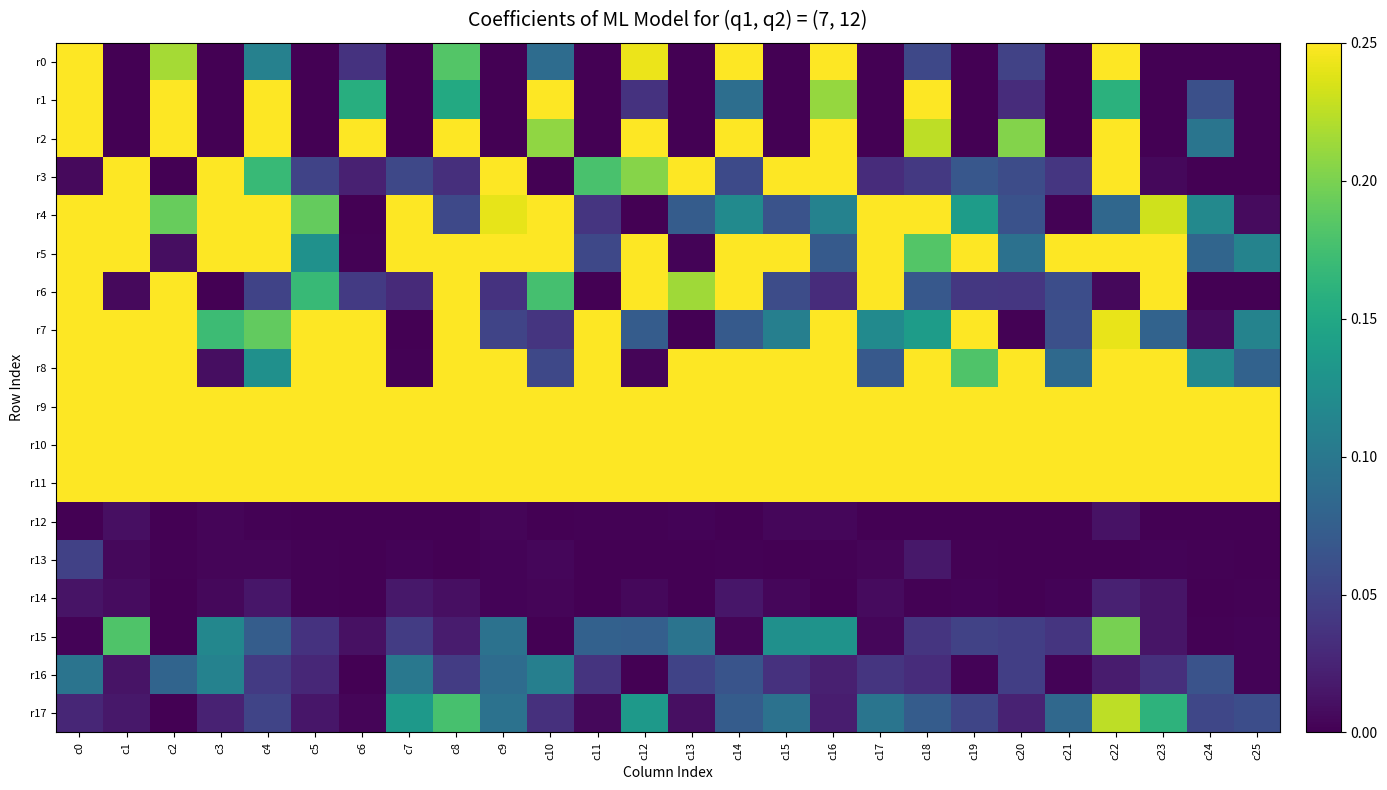

How many distinct data groups are displayed?

18